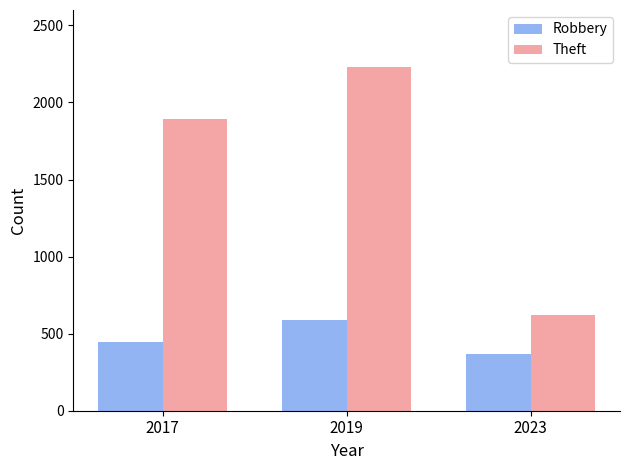

What is the highest value of the Robbery series?

591